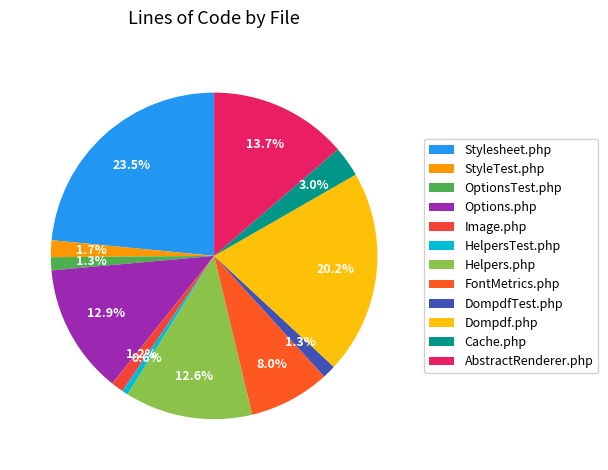

To the nearest percent, what is the difference between the largest and smallest slice percentages?

23%